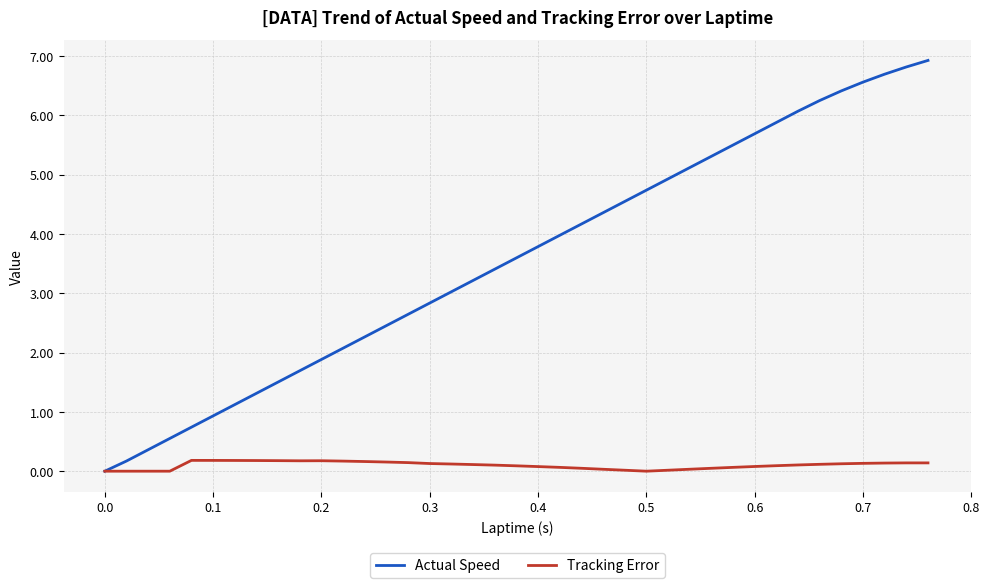

Rank the series by their maximum value, from lowest to highest.

Tracking Error, Actual Speed